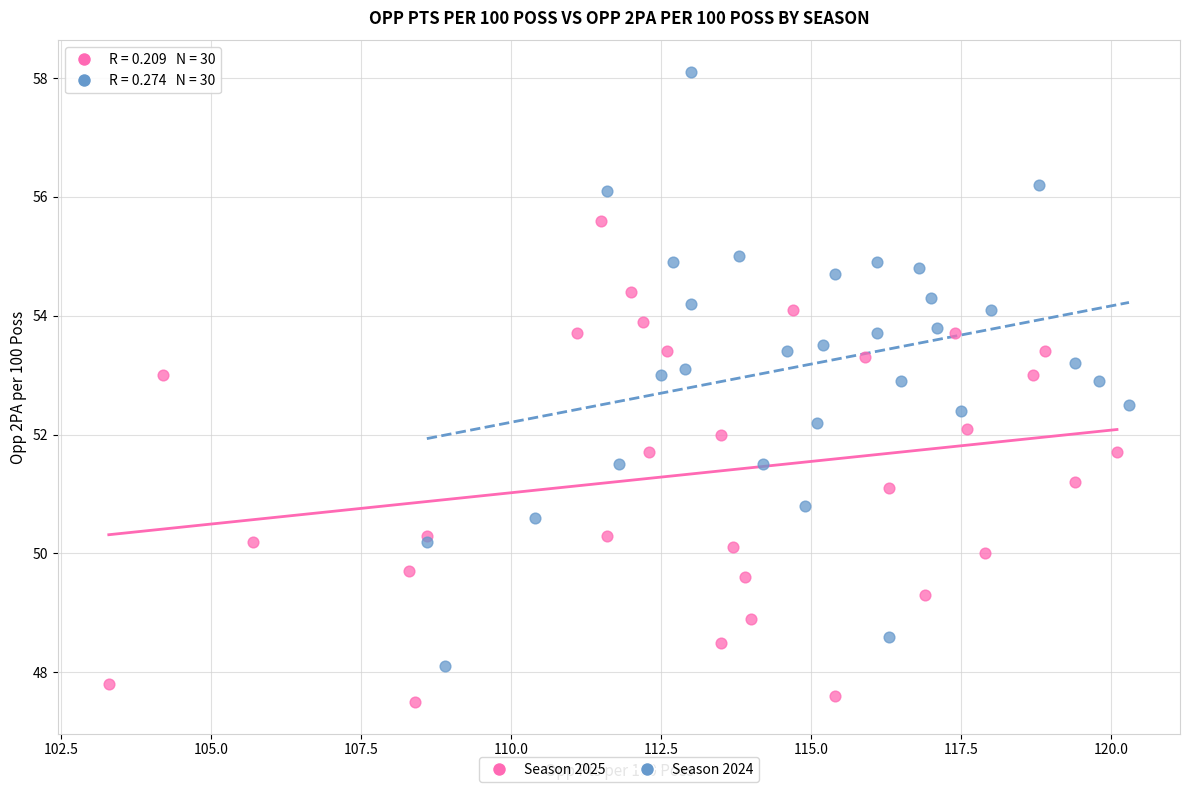

Which series contains the lowest Y value?

Season 2025